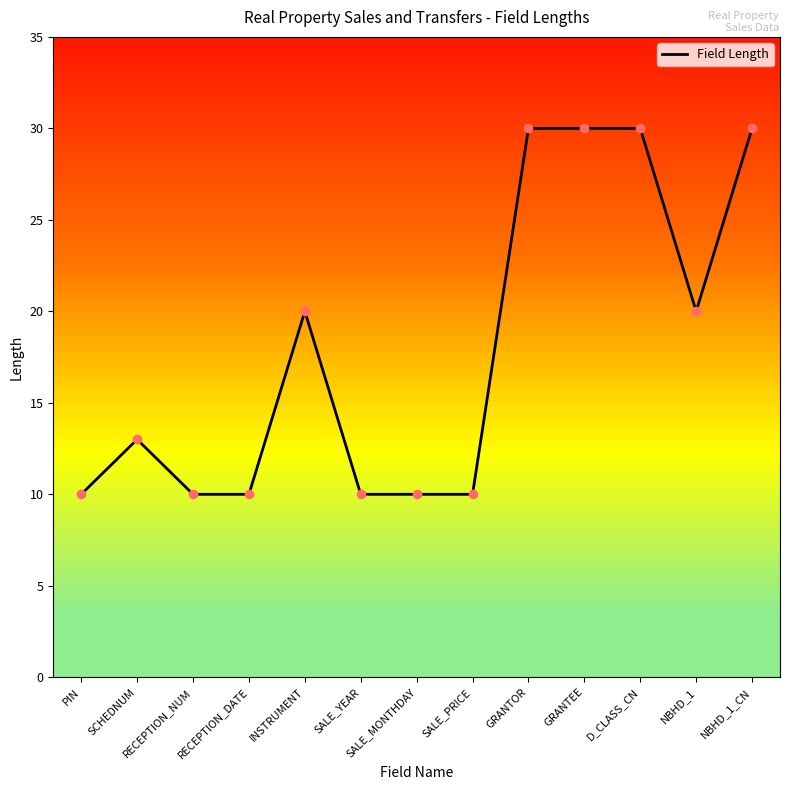

Read the value at INSTRUMENT.

20